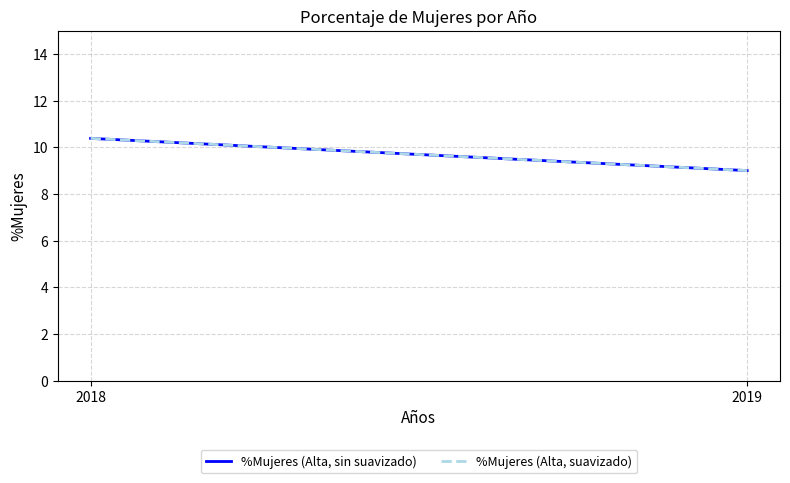

What is the value of the %Mujeres (Alta, sin suavizado) point at the 2nd from the left?

9.0